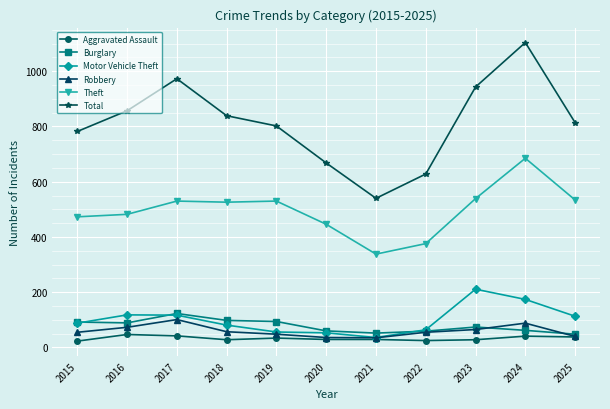

What are all the series names shown in the legend?

Aggravated Assault, Burglary, Motor Vehicle Theft, Robbery, Theft, Total